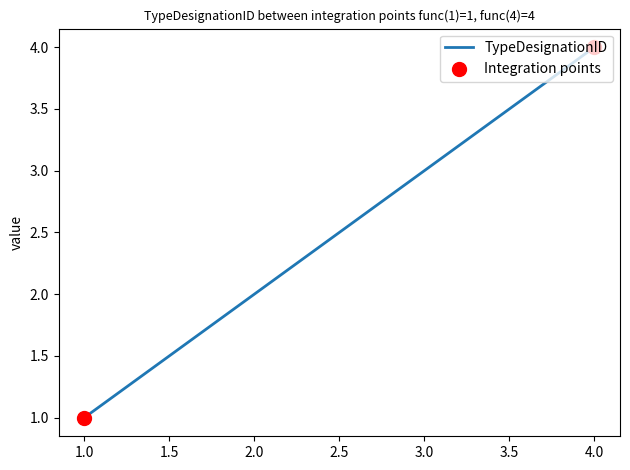

What is the ratio of the value at 2.0 to the value at 4.0?

0.5